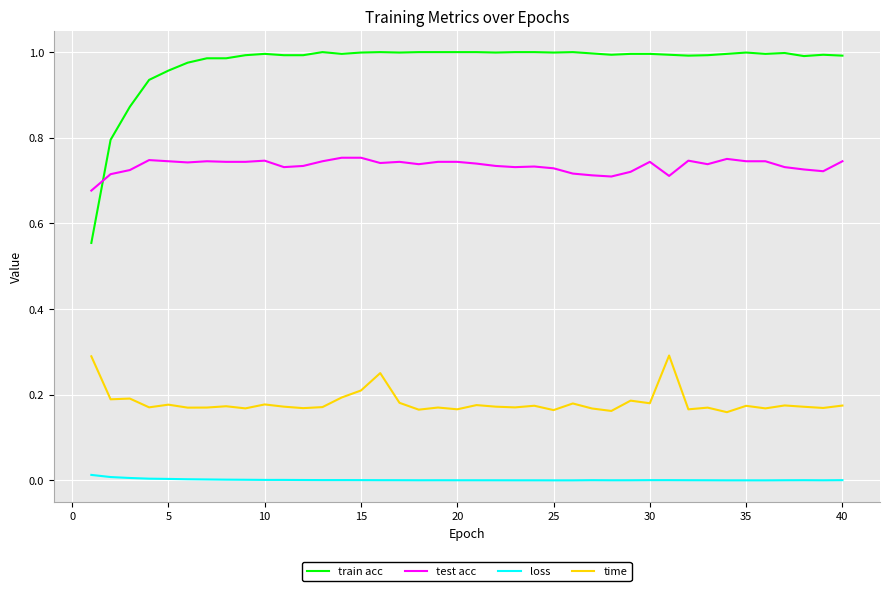

List the series in order of their overall mean, lowest first.

loss, time, test acc, train acc